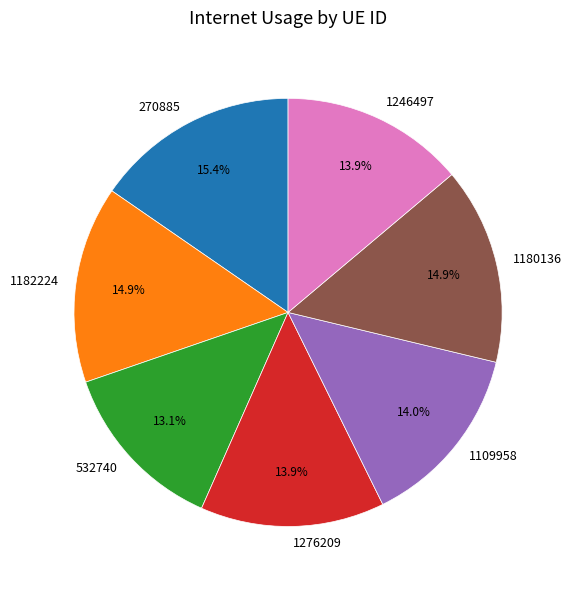

Does 270885 represent more than half of the total?

No